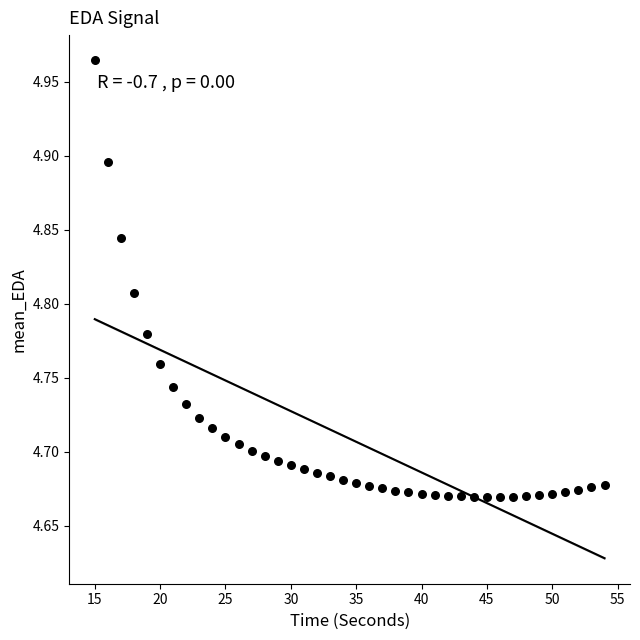

What is the range of X values (max minus min)?

39.0